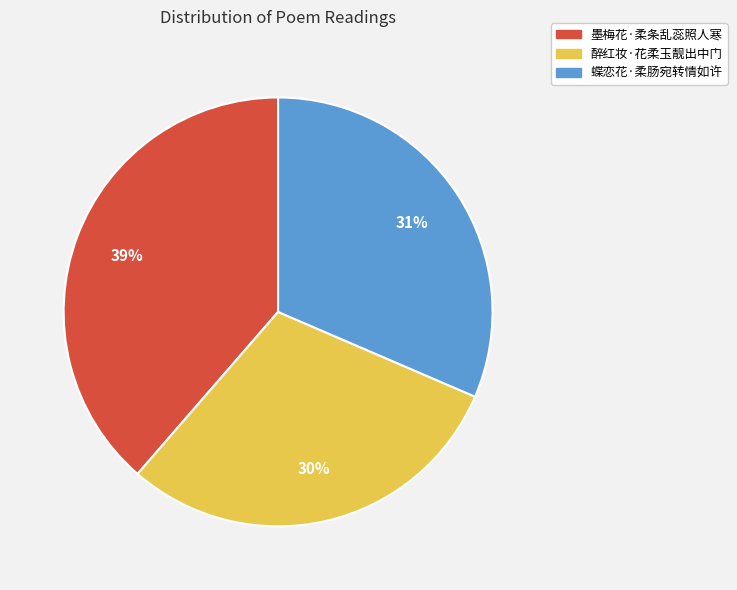

Count the number of slices in the pie.

3